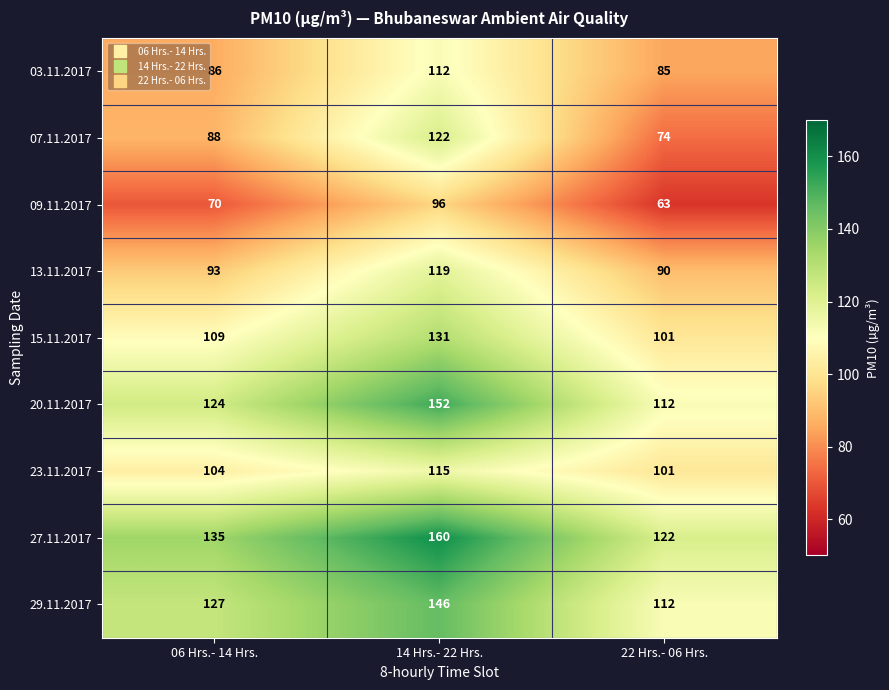

Is it true that 20.11.2017 equals 124 at 06 Hrs.- 14 Hrs.?

True